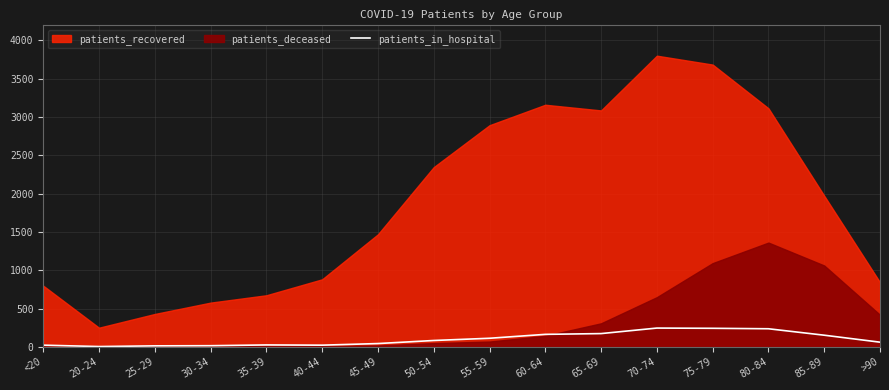

True or false: patients_in_hospital has a value of 237 at 80-84.

True